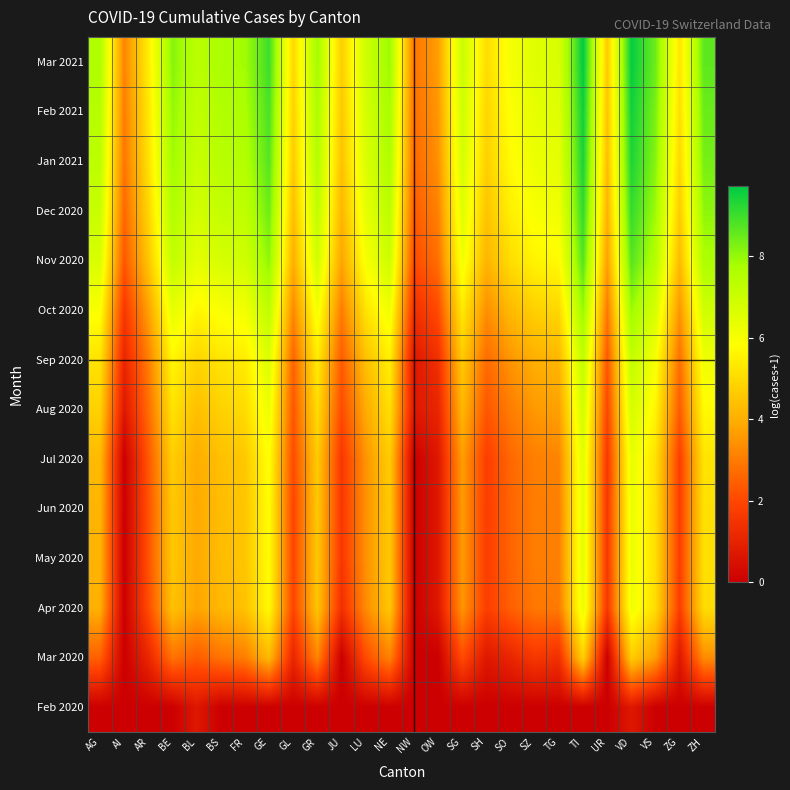

Reading left to right, transcribe all the data shown in this chart.

Feb 2020: AG=0.0	AI=0.0	AR=0.0	BE=0.0	BL=0.7	BS=0.0	FR=0.0	GE=0.0	GL=0.0	GR=0.0	JU=0.0	LU=0.0	NE=0.0	NW=0.0	OW=0.0	SG=0.0	SH=0.0	SO=0.0	SZ=0.0	TG=0.0	TI=0.0	UR=0.0	VD=0.7	VS=0.0	ZG=0.0	ZH=0.0
Mar 2020: AG=2.5	AI=0.0	AR=1.1	BE=2.8	BL=2.4	BS=2.8	FR=3.0	GE=4.2	GL=1.1	GR=3.2	JU=0.0	LU=2.1	NE=3.1	NW=0.0	OW=0.0	SG=2.1	SH=0.7	SO=1.1	SZ=1.6	TG=1.4	TI=4.8	UR=0.0	VD=4.7	VS=3.6	ZG=0.7	ZH=3.3
Apr 2020: AG=4.0	AI=0.0	AR=2.1	BE=4.4	BL=3.8	BS=4.2	FR=4.4	GE=5.7	GL=1.9	GR=4.5	JU=1.4	LU=3.3	NE=4.6	NW=0.0	OW=0.7	SG=3.5	SH=1.8	SO=2.5	SZ=2.9	TG=3.0	TI=6.3	UR=1.6	VD=6.2	VS=5.0	ZG=1.8	ZH=5.0
May 2020: AG=4.1	AI=0.0	AR=2.2	BE=4.6	BL=3.9	BS=4.3	FR=4.5	GE=5.8	GL=1.9	GR=4.6	JU=1.6	LU=3.4	NE=4.6	NW=0.0	OW=0.7	SG=3.6	SH=1.8	SO=2.6	SZ=3.0	TG=3.1	TI=6.5	UR=1.6	VD=6.3	VS=5.1	ZG=1.8	ZH=5.1
Jun 2020: AG=4.2	AI=0.0	AR=2.2	BE=4.6	BL=3.9	BS=4.3	FR=4.5	GE=5.8	GL=1.9	GR=4.6	JU=1.6	LU=3.4	NE=4.6	NW=0.0	OW=0.7	SG=3.6	SH=1.8	SO=2.6	SZ=3.0	TG=3.1	TI=6.5	UR=1.6	VD=6.3	VS=5.1	ZG=1.8	ZH=5.2
Jul 2020: AG=4.3	AI=0.0	AR=2.3	BE=4.7	BL=4.0	BS=4.4	FR=4.6	GE=5.9	GL=2.1	GR=4.6	JU=1.6	LU=3.5	NE=4.7	NW=0.0	OW=0.7	SG=3.7	SH=1.8	SO=2.6	SZ=3.1	TG=3.2	TI=6.5	UR=1.6	VD=6.3	VS=5.2	ZG=1.8	ZH=5.2
Aug 2020: AG=4.8	AI=0.7	AR=2.7	BE=5.2	BL=4.4	BS=4.8	FR=5.0	GE=6.3	GL=2.3	GR=5.0	JU=2.1	LU=3.9	NE=5.1	NW=0.7	OW=1.1	SG=4.2	SH=2.3	SO=3.0	SZ=3.6	TG=3.7	TI=6.9	UR=1.9	VD=6.8	VS=5.6	ZG=2.4	ZH=5.7
Sep 2020: AG=5.2	AI=1.1	AR=3.0	BE=5.6	BL=4.9	BS=5.3	FR=5.4	GE=6.6	GL=2.6	GR=5.4	JU=2.4	LU=4.4	NE=5.5	NW=0.7	OW=1.4	SG=4.6	SH=2.7	SO=3.5	SZ=4.0	TG=4.2	TI=7.3	UR=2.3	VD=7.2	VS=6.0	ZG=2.8	ZH=6.2
Oct 2020: AG=5.9	AI=1.6	AR=3.7	BE=6.4	BL=5.6	BS=6.0	FR=6.1	GE=7.3	GL=3.3	GR=6.1	JU=3.0	LU=5.2	NE=6.2	NW=1.4	OW=2.1	SG=5.4	SH=3.4	SO=4.3	SZ=4.8	TG=4.9	TI=8.0	UR=2.9	VD=7.9	VS=6.7	ZG=3.5	ZH=6.9
Nov 2020: AG=6.7	AI=2.3	AR=4.5	BE=7.2	BL=6.4	BS=6.8	FR=6.9	GE=8.1	GL=4.0	GR=6.9	JU=3.8	LU=6.0	NE=7.0	NW=2.1	OW=2.8	SG=6.1	SH=4.1	SO=5.1	SZ=5.6	TG=5.7	TI=8.8	UR=3.7	VD=8.7	VS=7.5	ZG=4.3	ZH=7.7
Dec 2020: AG=7.1	AI=2.6	AR=4.9	BE=7.6	BL=6.8	BS=7.2	FR=7.3	GE=8.5	GL=4.4	GR=7.3	JU=4.2	LU=6.4	NE=7.4	NW=2.4	OW=3.1	SG=6.5	SH=4.5	SO=5.5	SZ=6.0	TG=6.1	TI=9.2	UR=4.1	VD=9.1	VS=7.9	ZG=4.7	ZH=8.1
Jan 2021: AG=7.3	AI=2.9	AR=5.1	BE=7.9	BL=7.1	BS=7.4	FR=7.6	GE=8.7	GL=4.7	GR=7.6	JU=4.5	LU=6.6	NE=7.7	NW=2.6	OW=3.4	SG=6.8	SH=4.8	SO=5.7	SZ=6.3	TG=6.4	TI=9.4	UR=4.4	VD=9.4	VS=8.2	ZG=4.9	ZH=8.3
Feb 2021: AG=7.5	AI=3.0	AR=5.3	BE=8.0	BL=7.2	BS=7.6	FR=7.7	GE=8.9	GL=4.8	GR=7.7	JU=4.6	LU=6.8	NE=7.8	NW=2.8	OW=3.5	SG=6.9	SH=4.9	SO=5.9	SZ=6.4	TG=6.5	TI=9.6	UR=4.5	VD=9.5	VS=8.3	ZG=5.1	ZH=8.5
Mar 2021: AG=7.7	AI=3.2	AR=5.4	BE=8.2	BL=7.4	BS=7.7	FR=7.8	GE=9.0	GL=5.0	GR=7.8	JU=4.7	LU=6.9	NE=7.9	NW=2.9	OW=3.7	SG=7.1	SH=5.1	SO=6.0	SZ=6.5	TG=6.7	TI=9.7	UR=4.6	VD=9.7	VS=8.4	ZG=5.2	ZH=8.6